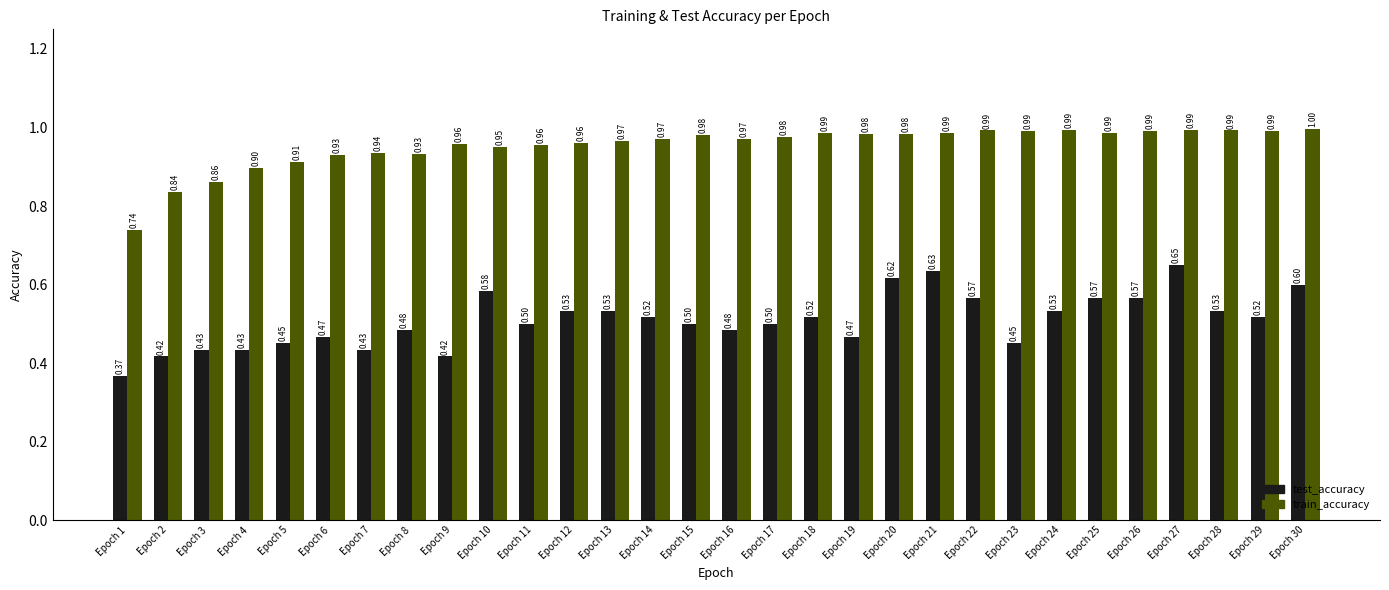

How many distinct data groups are displayed?

2